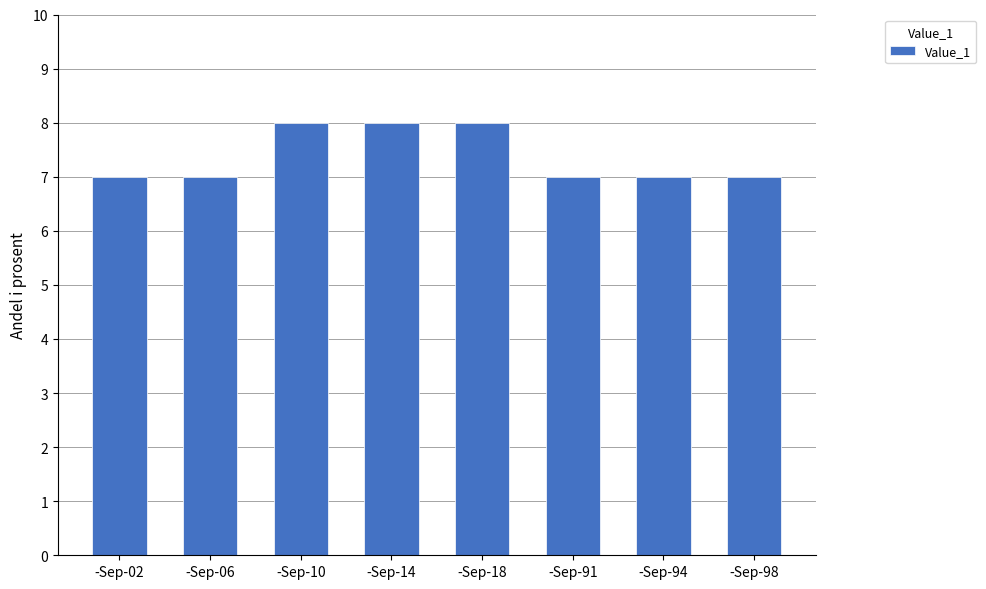

What is the minimum value shown in the chart?

7